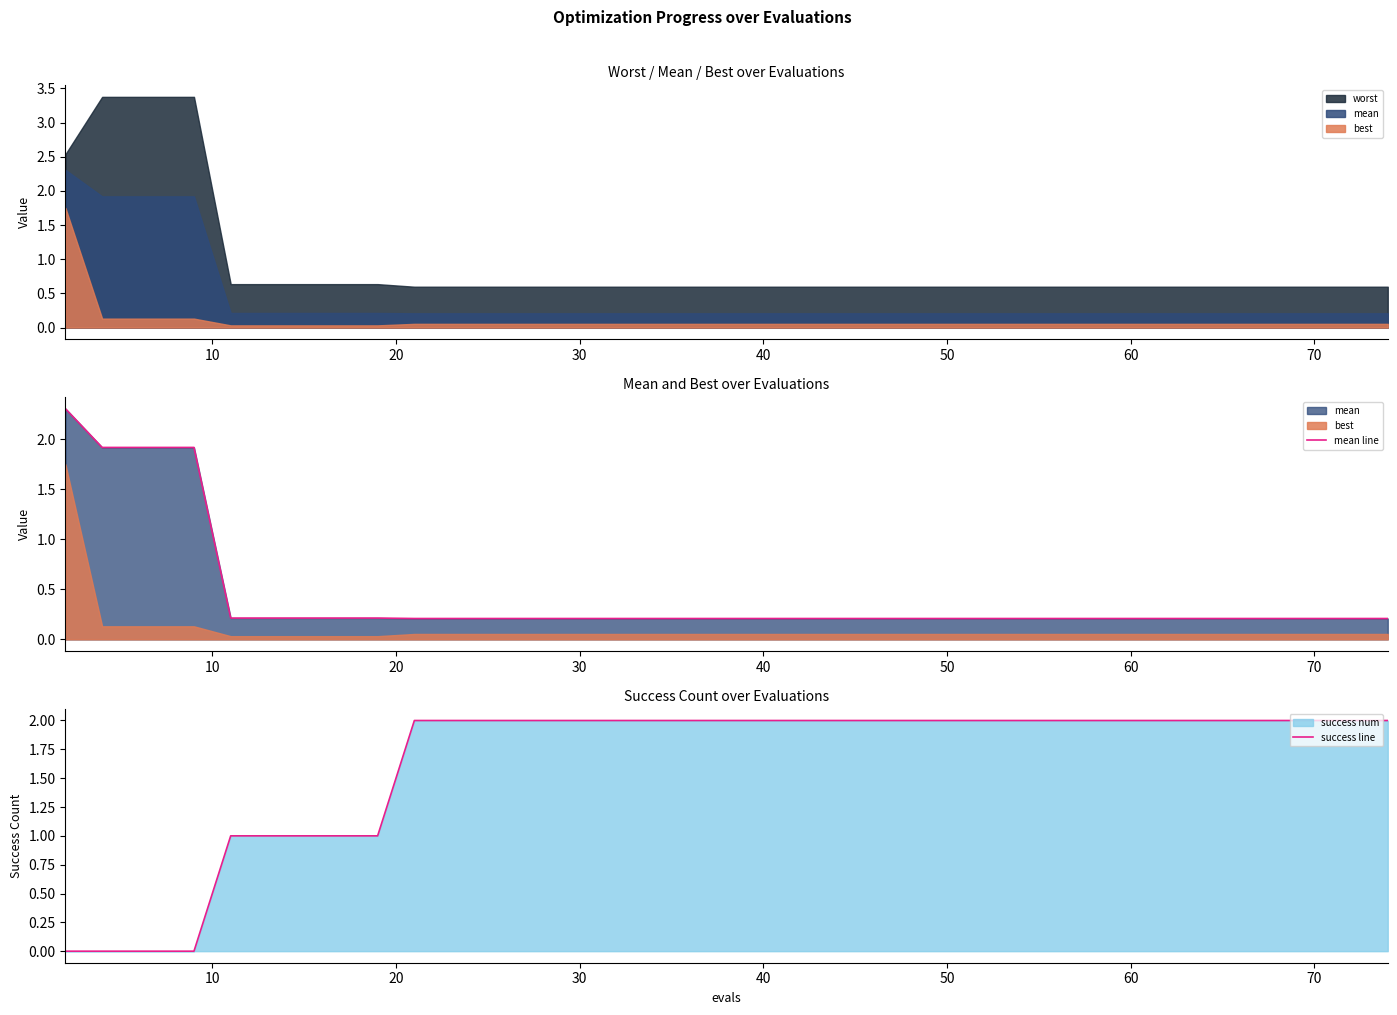

How many success line values are between 2 and 3?

30